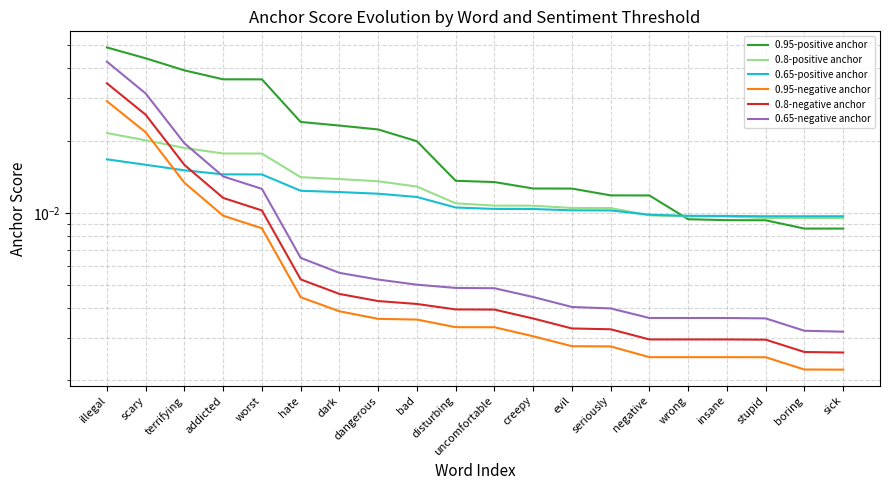

Rank the series at dark from lowest to highest value.

0.95-negative anchor, 0.8-negative anchor, 0.65-negative anchor, 0.65-positive anchor, 0.8-positive anchor, 0.95-positive anchor